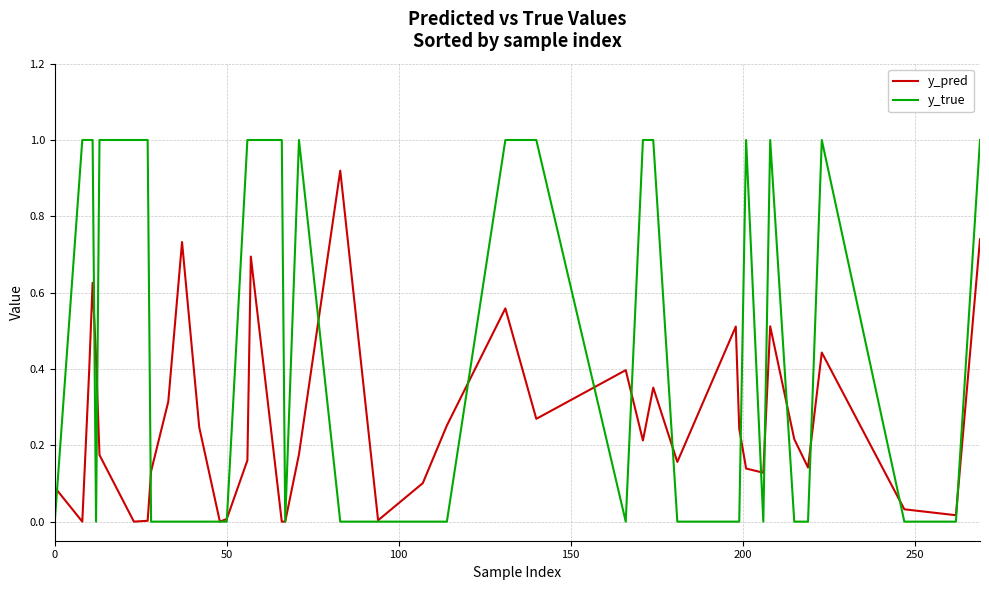

How many lines are shown in the chart?

2